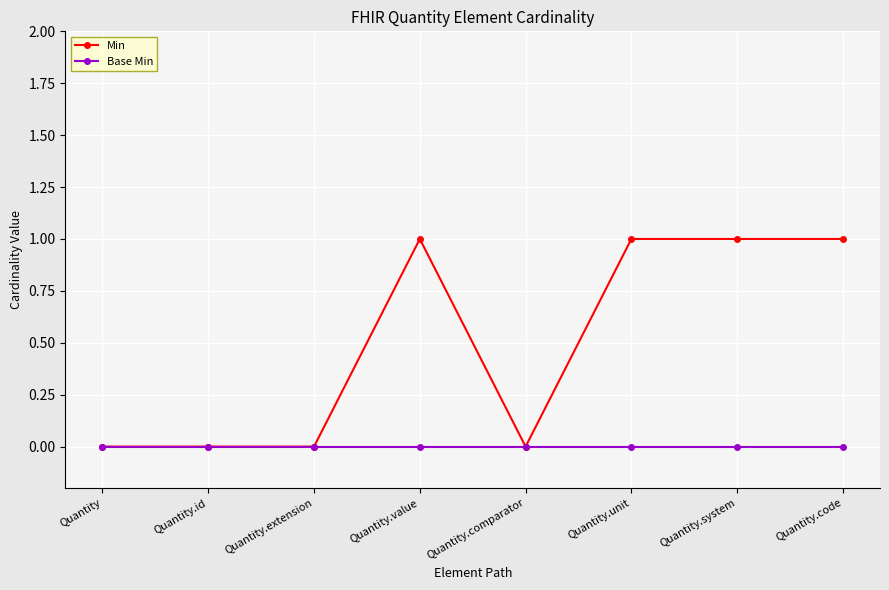

Count the Min values in the range 0 to 1.

8